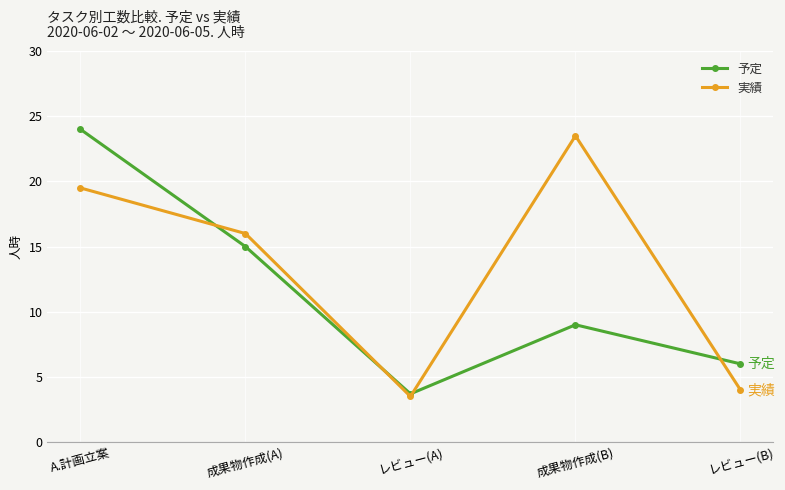

What is the average value of the 実績 series?

13.3